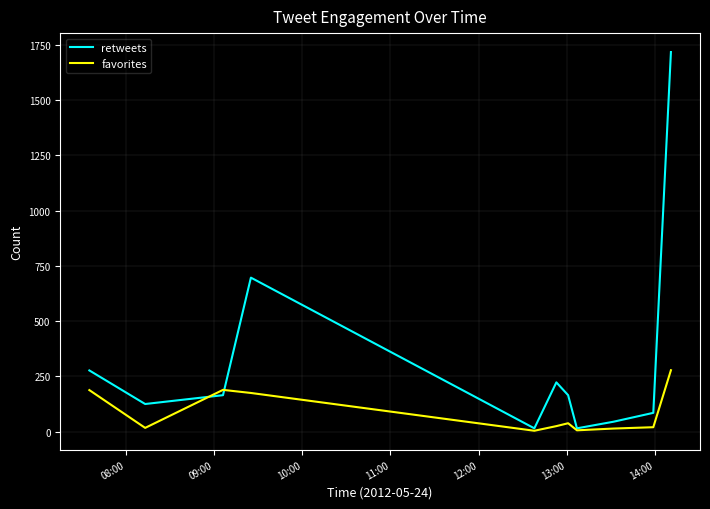

Which series has the largest range (max minus min)?

retweets